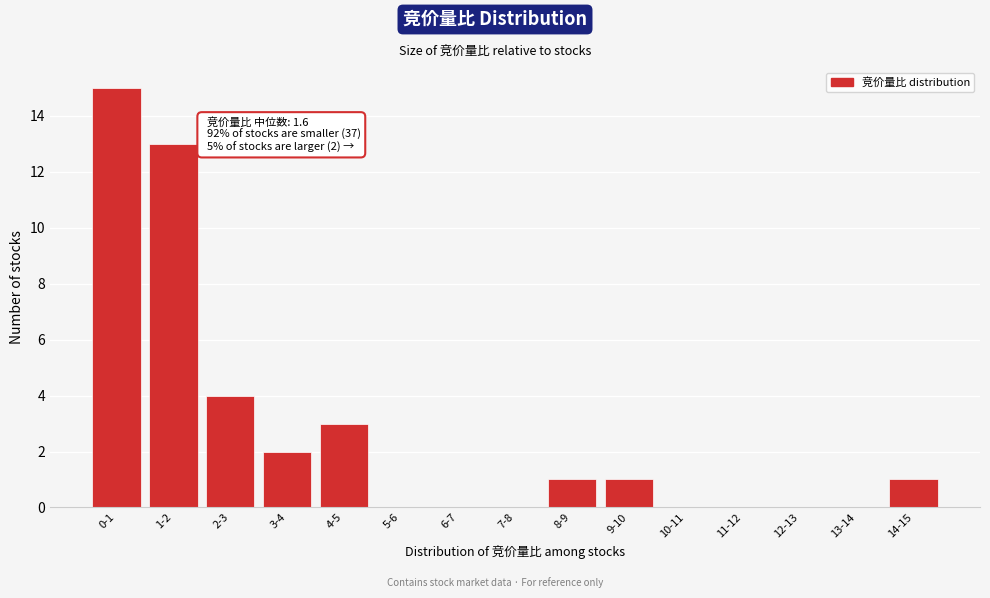

Reading left to right, what are all the values shown in this chart?

0-1=15	1-2=13	2-3=4	3-4=2	4-5=3	5-6=0	6-7=0	7-8=0	8-9=1	9-10=1	10-11=0	11-12=0	12-13=0	13-14=0	14-15=1